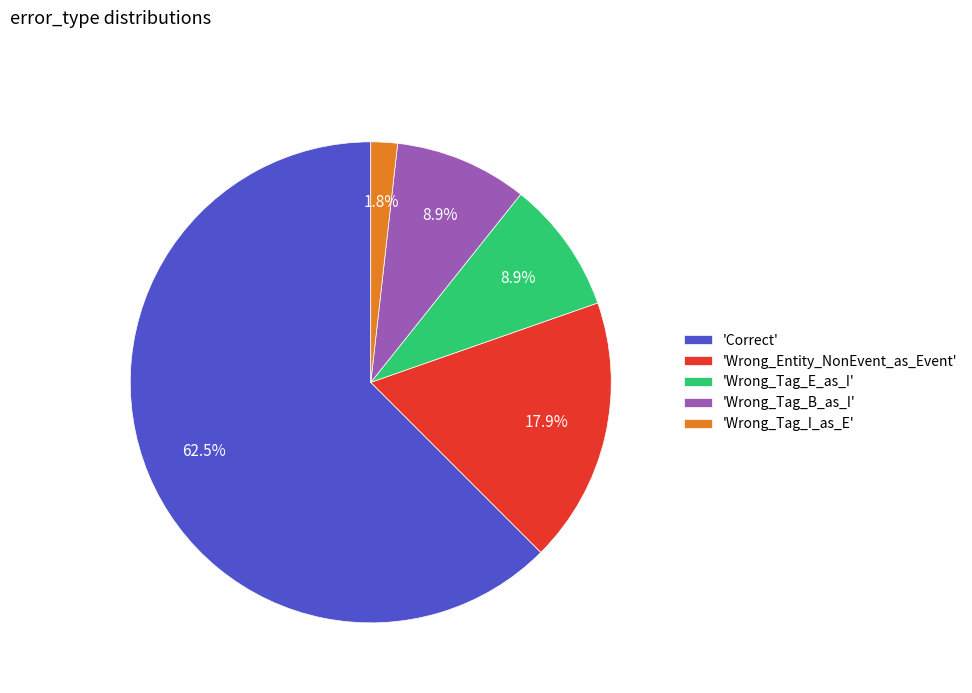

Combined, do 'Correct' and 'Wrong_Tag_I_as_E' account for over 50%?

Yes